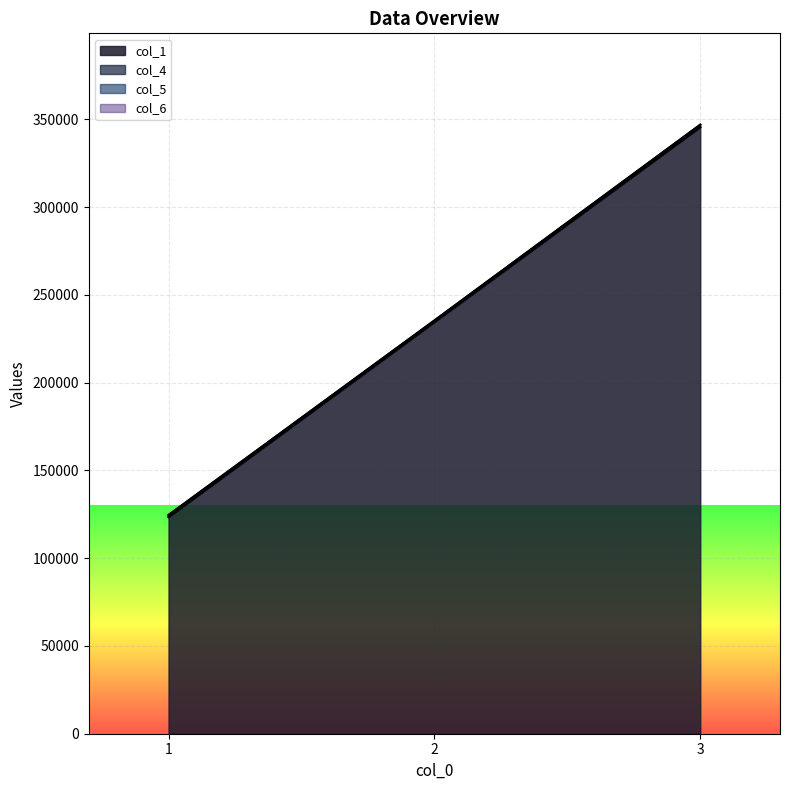

At which category is the sum across all series the highest?

3